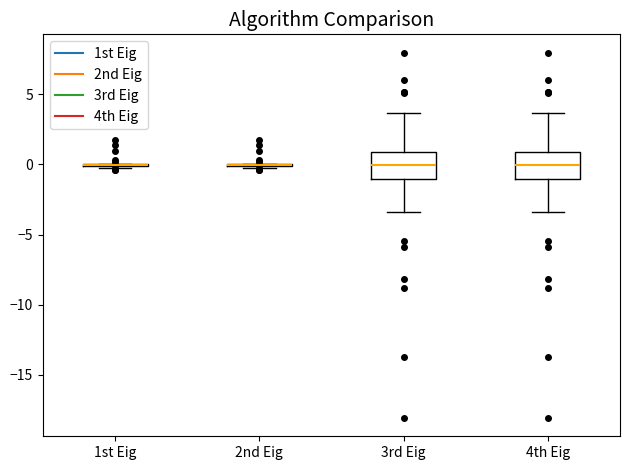

Reading left to right, transcribe this box plot: for each box, give where its median line is, the range the box spans, and where its two whiskers end, as read against the y-axis. The values are not printed on the chart, so give them approximately, as read against the axis.

1st Eig: box collapsed to a line at 0.0, whiskers 0.0 to 0.0
2nd Eig: box collapsed to a line at 0.0, whiskers 0.0 to 0.0
3rd Eig: median 0.0, box -1.0 to 1.0, whiskers -3.5 to 3.5
4th Eig: median 0.0, box -1.0 to 1.0, whiskers -3.5 to 3.5